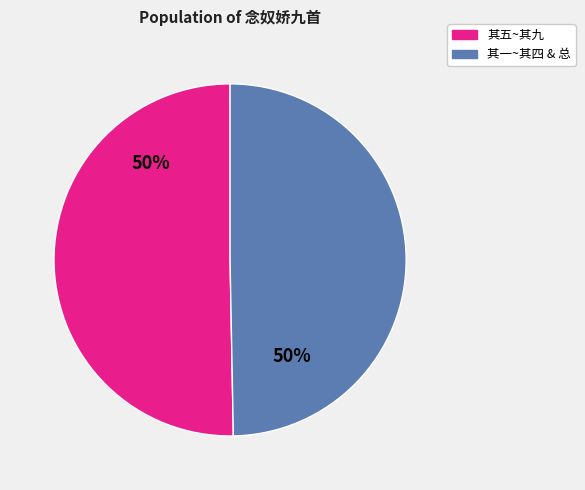

To the nearest percent, what is the average slice percentage?

50%